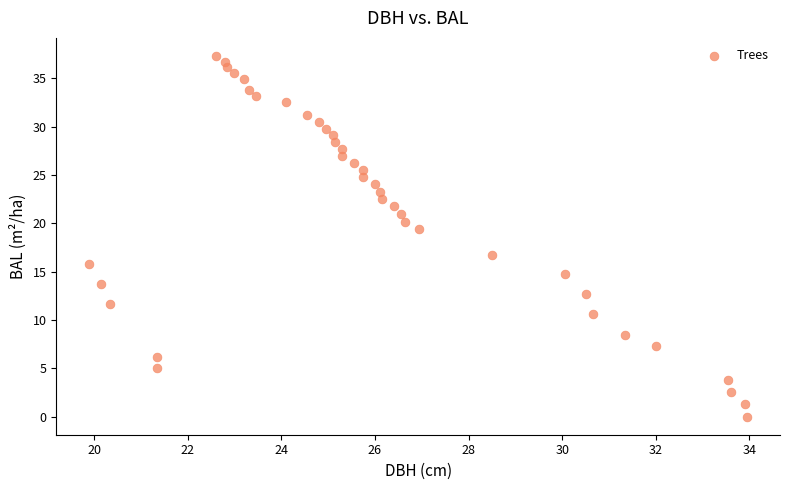

What is the range of Y values (max minus min)?

37.3